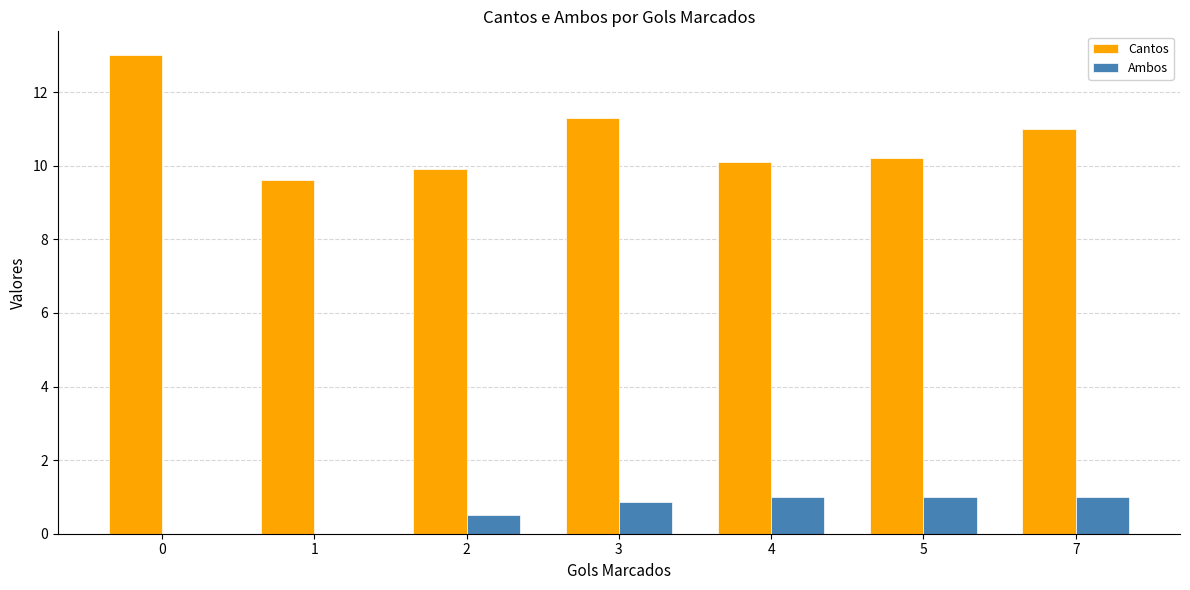

True or false: Ambos has a value of 0.5 at 2.

True